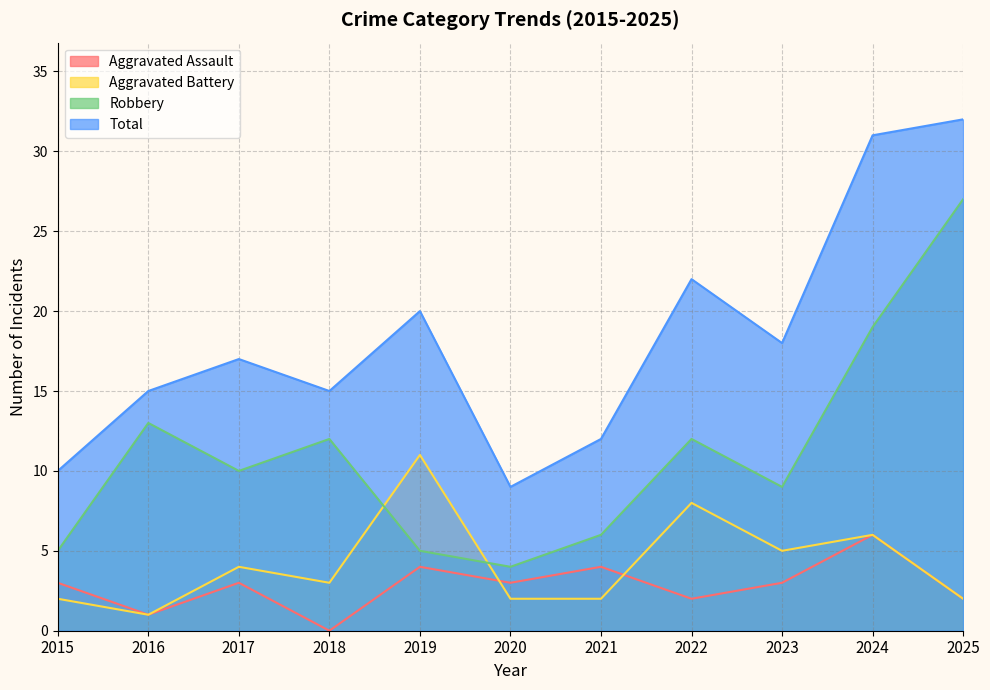

Where is the first local minimum for Robbery?

2017